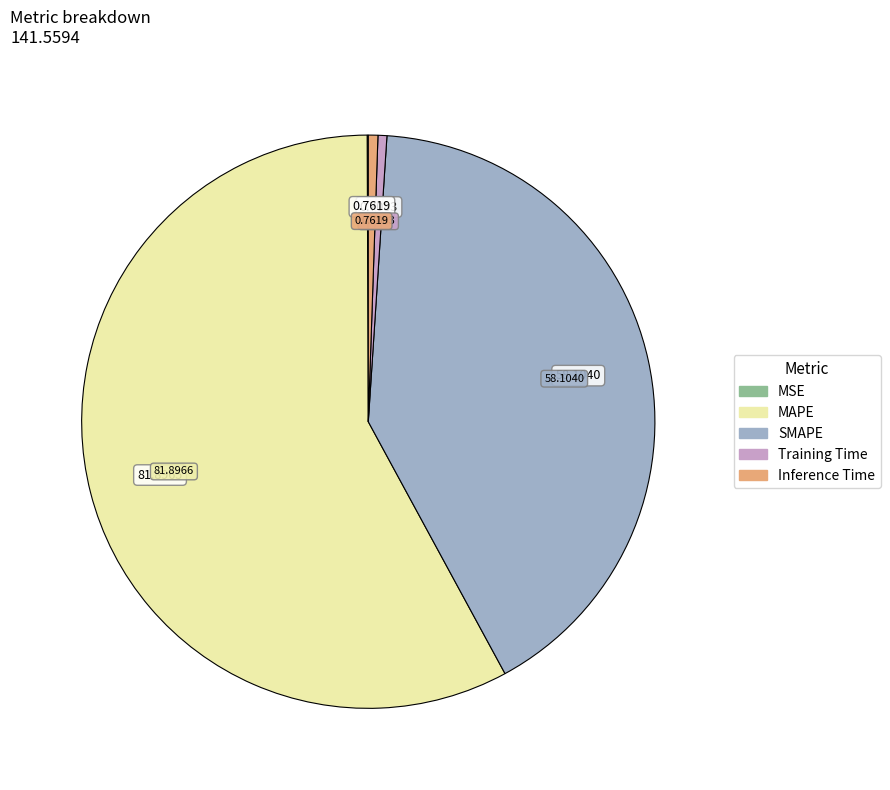

Between MAPE and Inference Time, which is larger?

MAPE